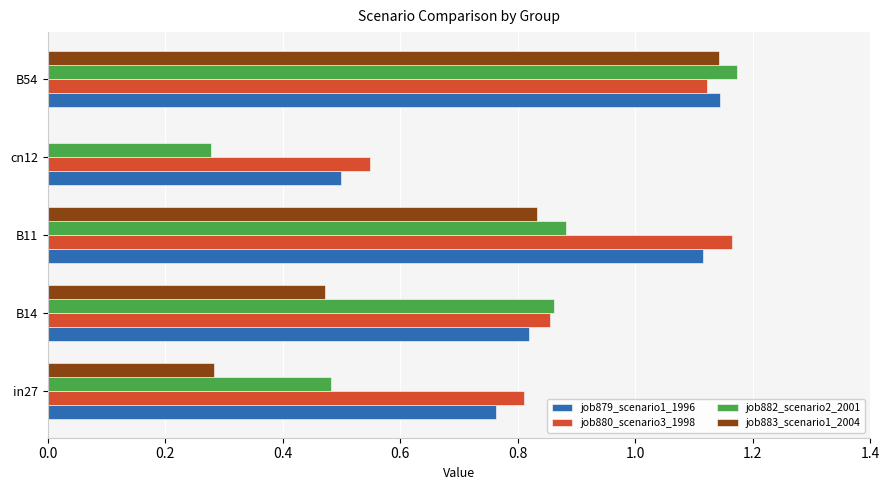

Between B11 and cn12, which series saw the biggest shift?

job883_scenario1_2004